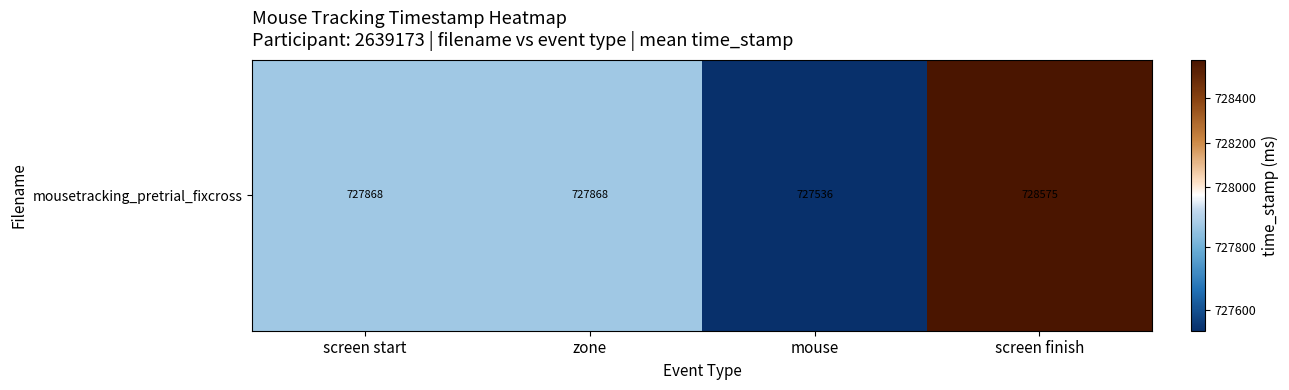

The chart shows a value of 727867.6 at zone. True or false?

True